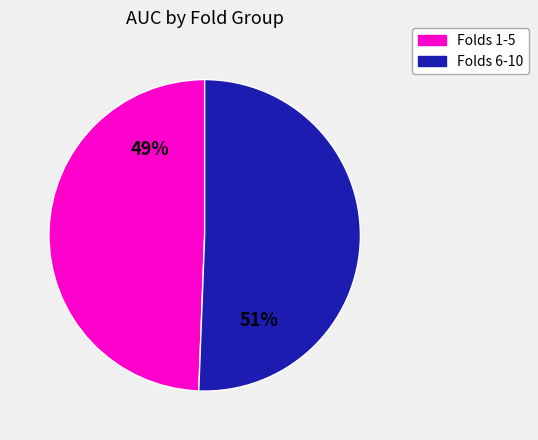

How many slices are in this pie chart?

2